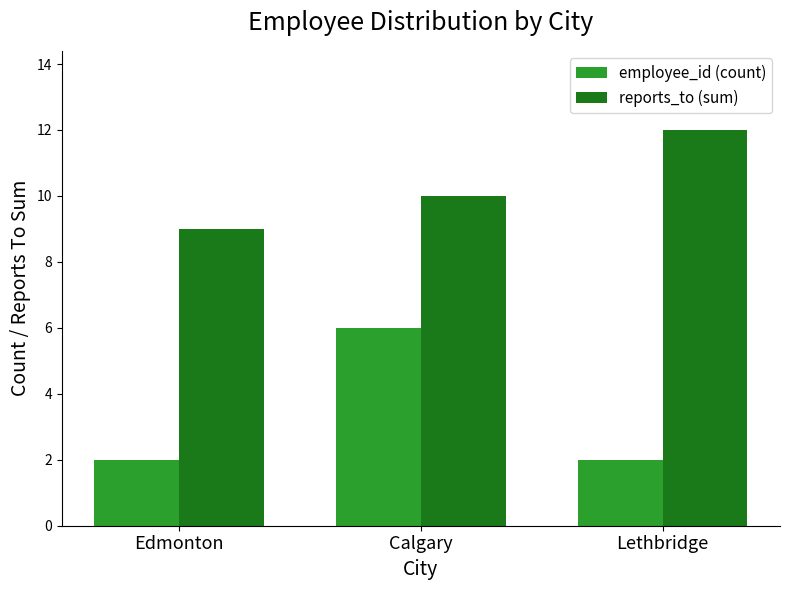

Reading left to right, transcribe all the data shown in this chart.

employee_id (count): 2	6	2
reports_to (sum): 9	10	12